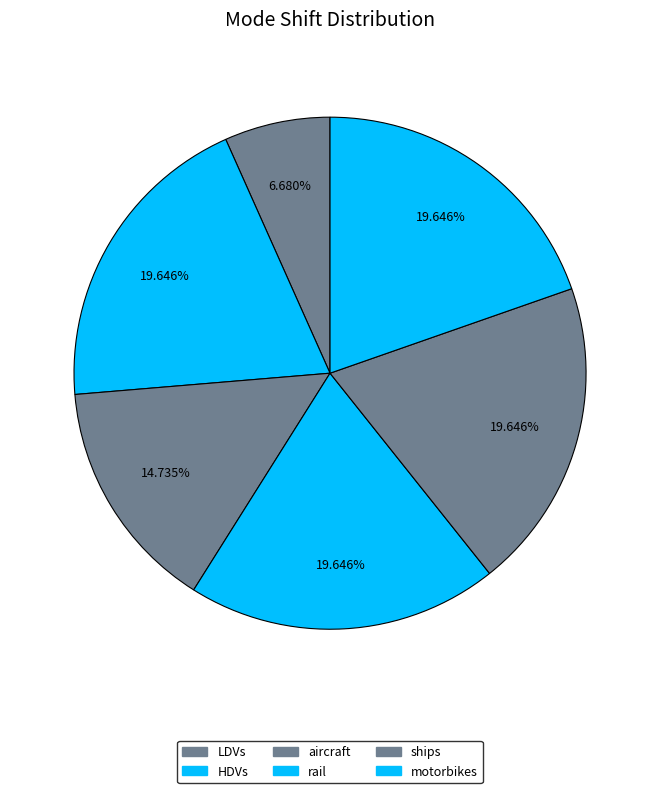

Is it true that motorbikes is 1% of the pie?

False